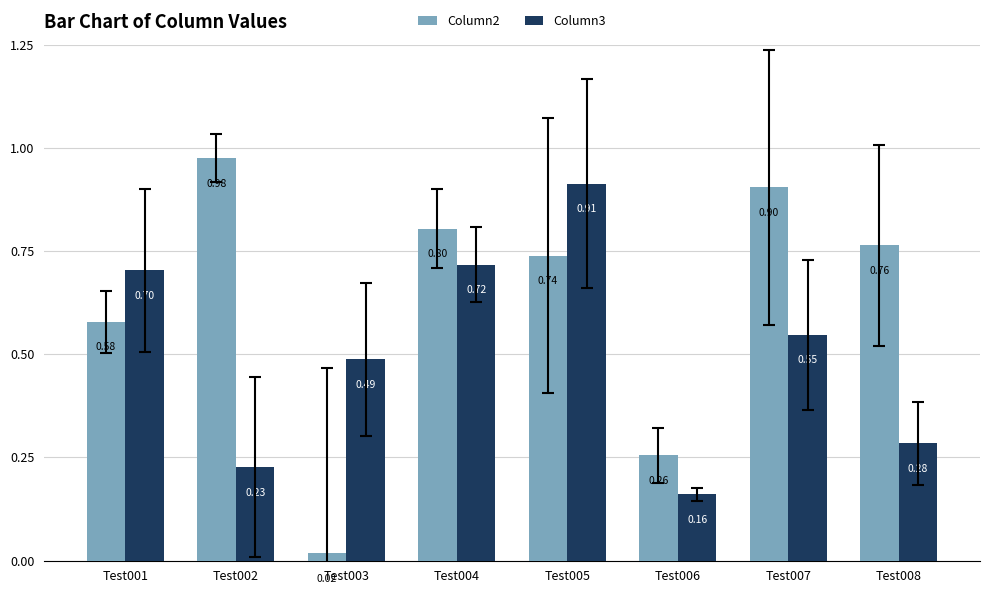

How many distinct data groups are displayed?

2